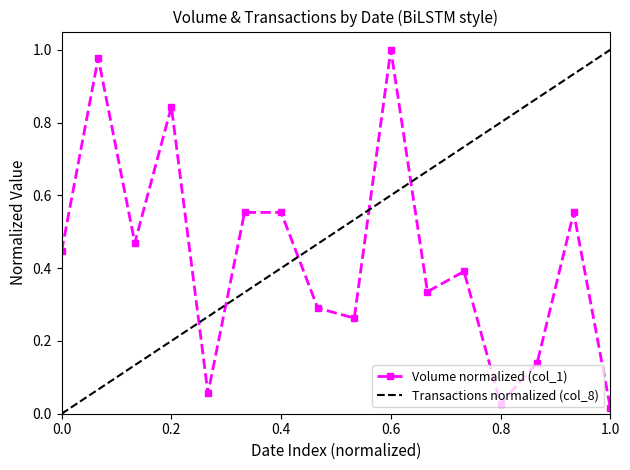

Which series ends up on top after the final intersection of Transactions normalized (col_8) and Volume normalized (col_1)?

Transactions normalized (col_8)